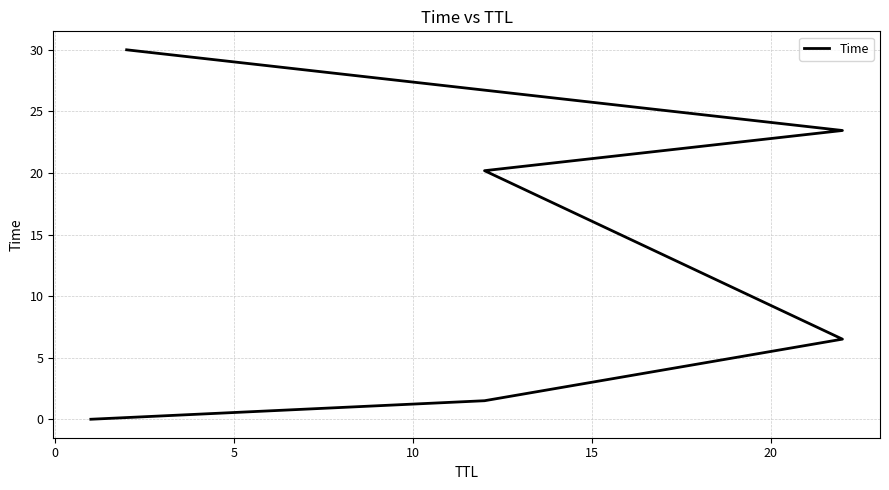

How many categories are shown in the chart?

6